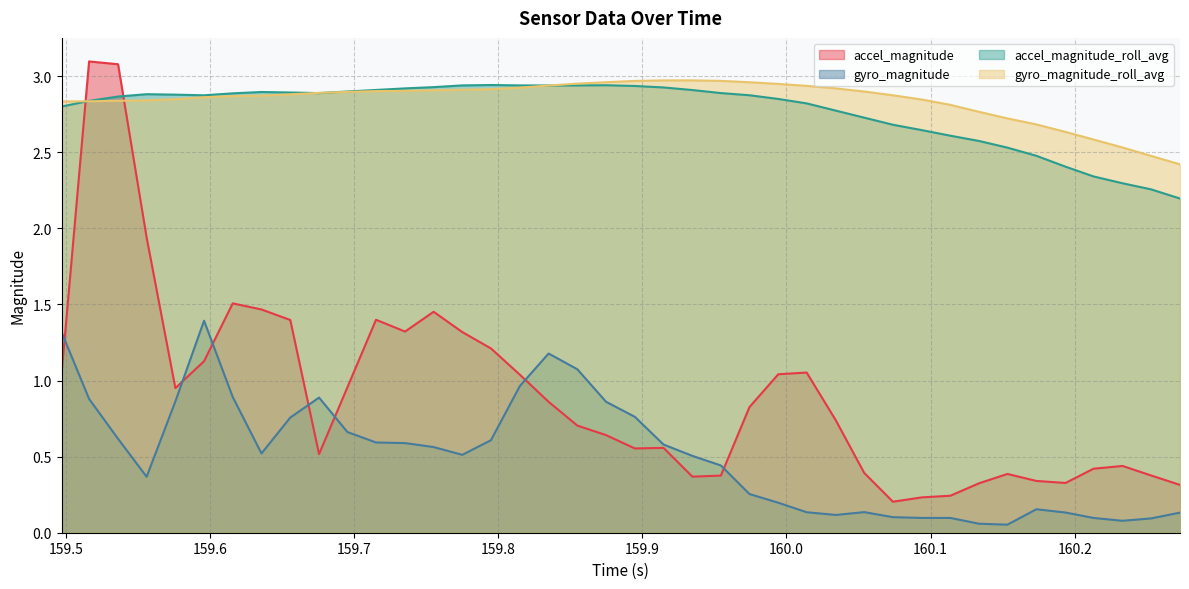

Which series has the largest range (max minus min)?

accel_magnitude